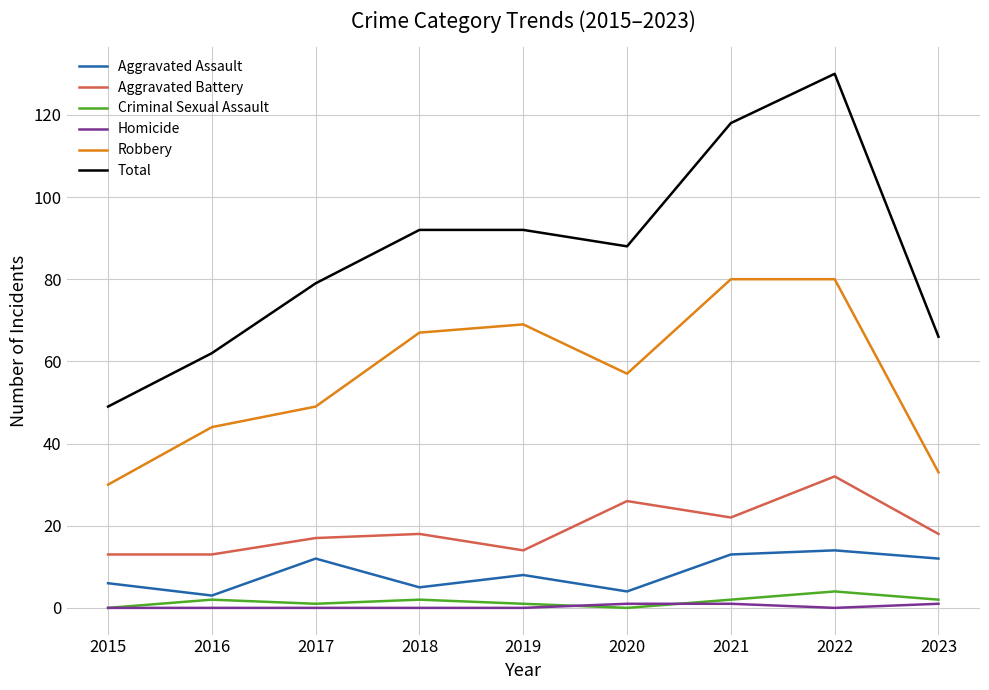

What is the difference between the Aggravated Assault values at 2020 and 2022?

10